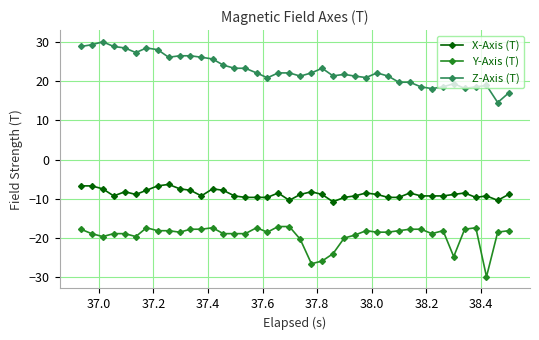

List the series in order of their overall mean, lowest first.

Y-Axis (T), X-Axis (T), Z-Axis (T)